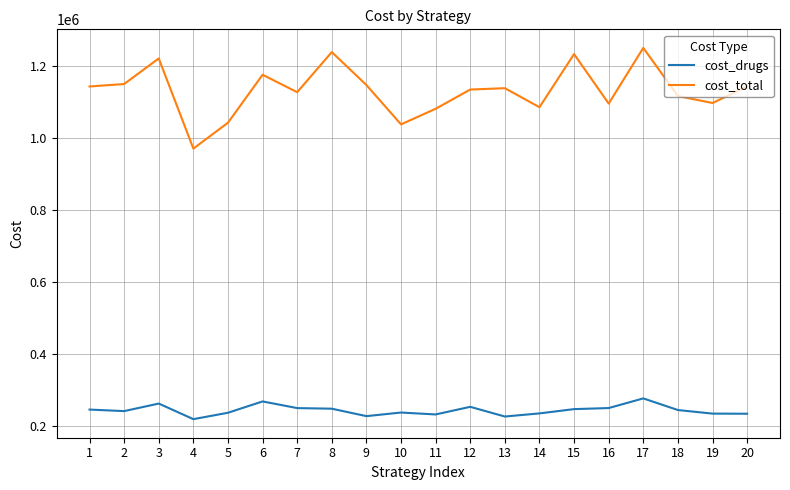

True or false: cost_total and cost_drugs intersect in this chart.

False